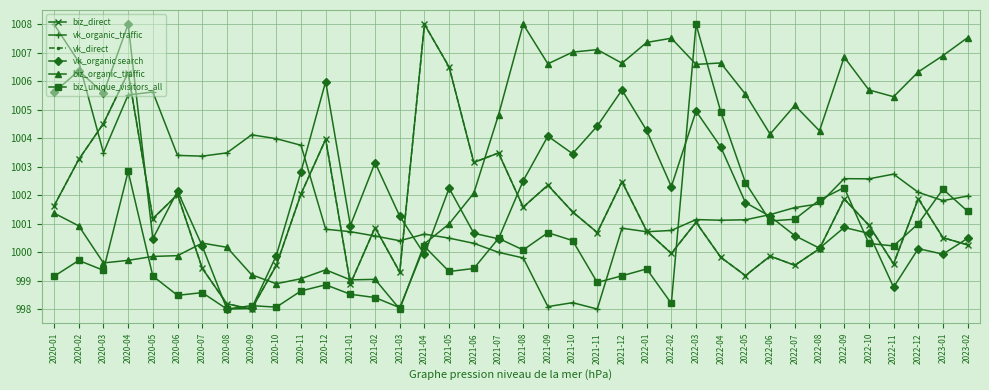

What is the label of the 29th point from the left?

2022-05